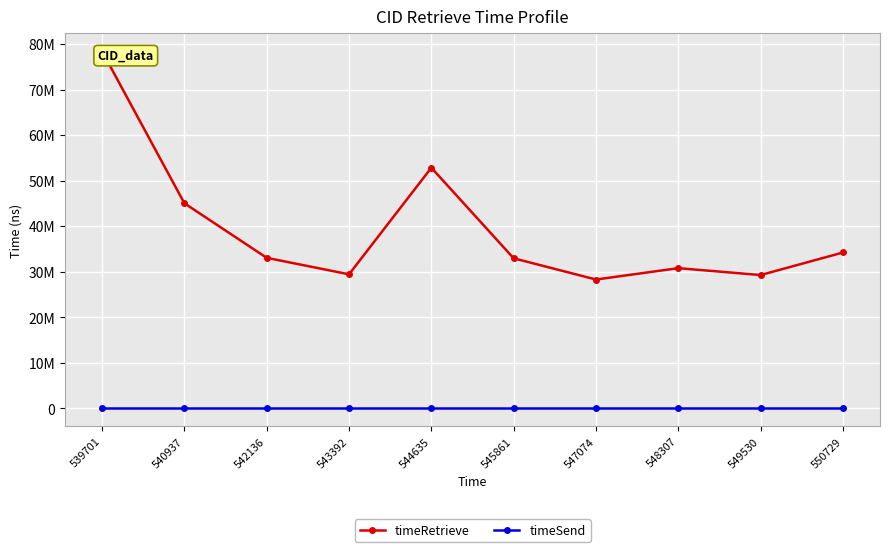

Which series has the largest range (max minus min)?

timeRetrieve